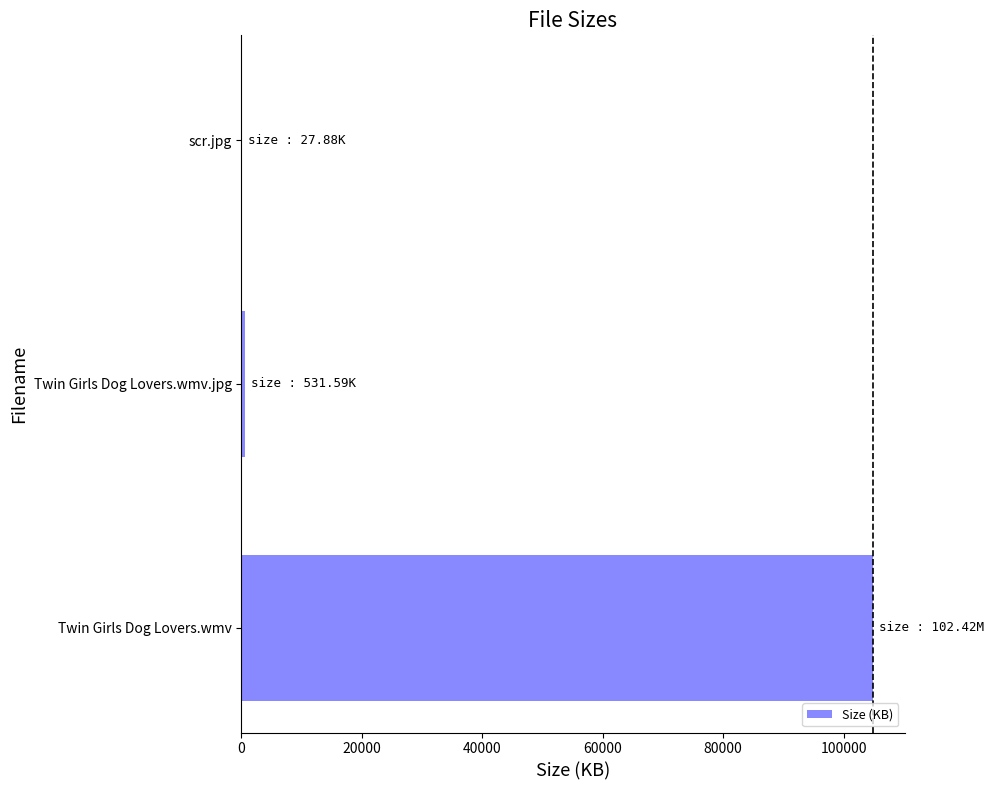

How many distinct data groups are displayed?

1